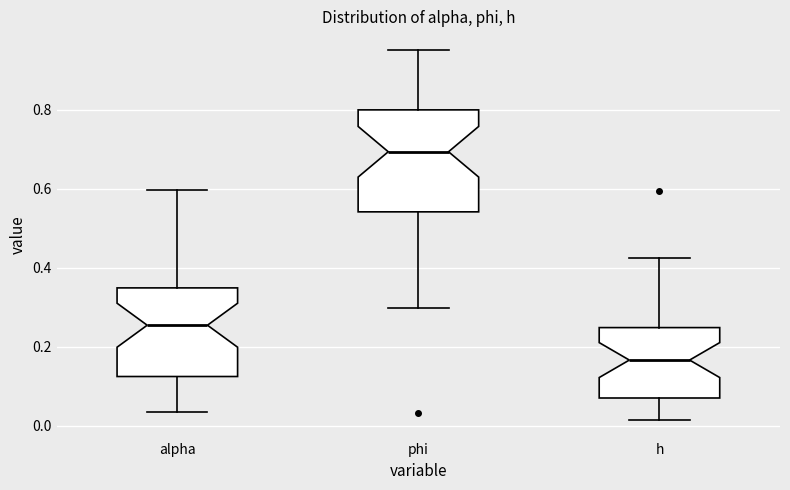

Which box is the tallest, from its lower edge to its upper edge?

phi